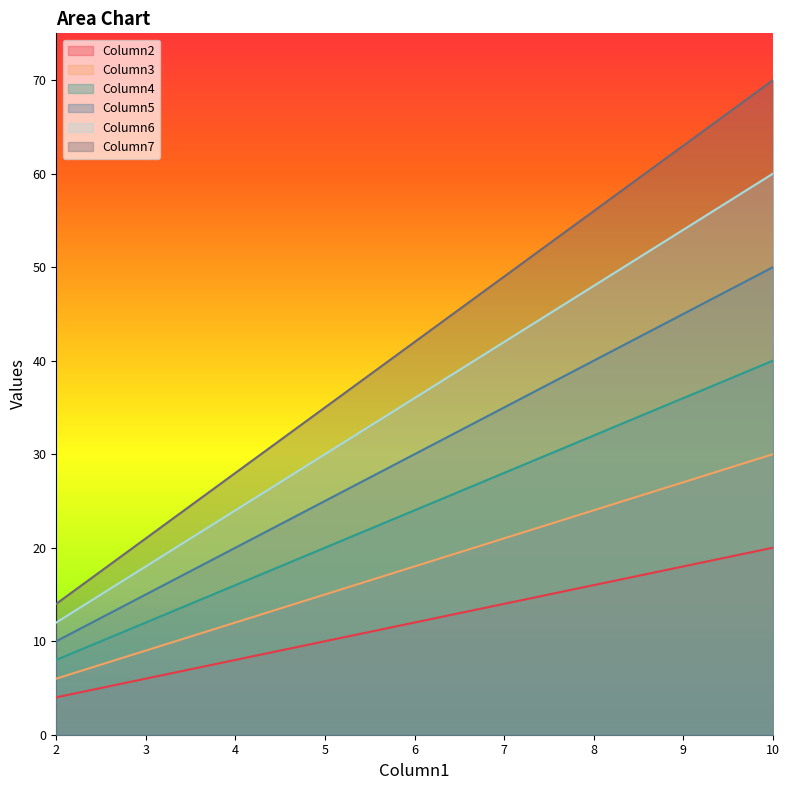

Is the value of Column6 at 10 greater than the value of Column3 at 4?

Yes